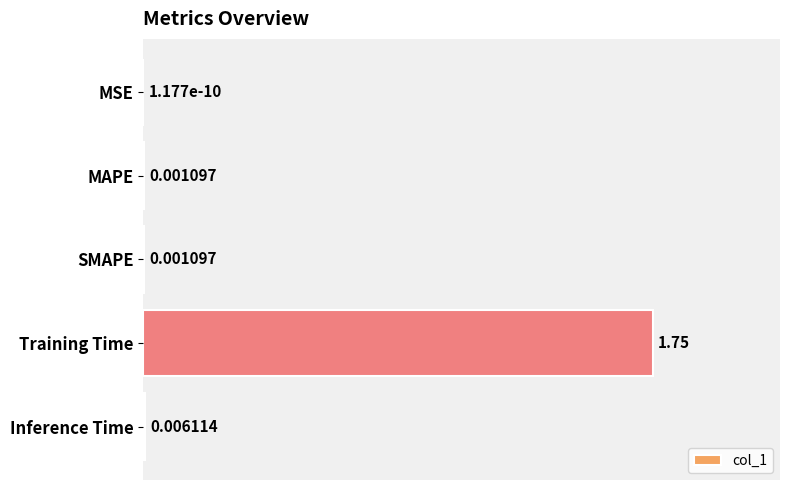

Which category has the highest value across all series?

Training Time